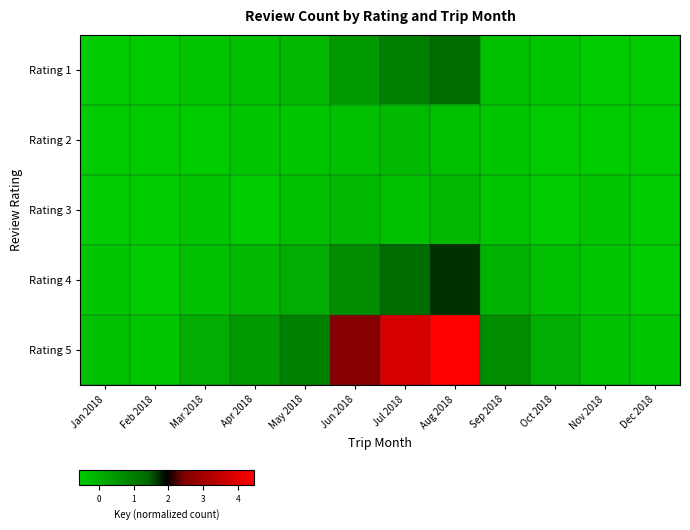

How many data points does each series have?

12